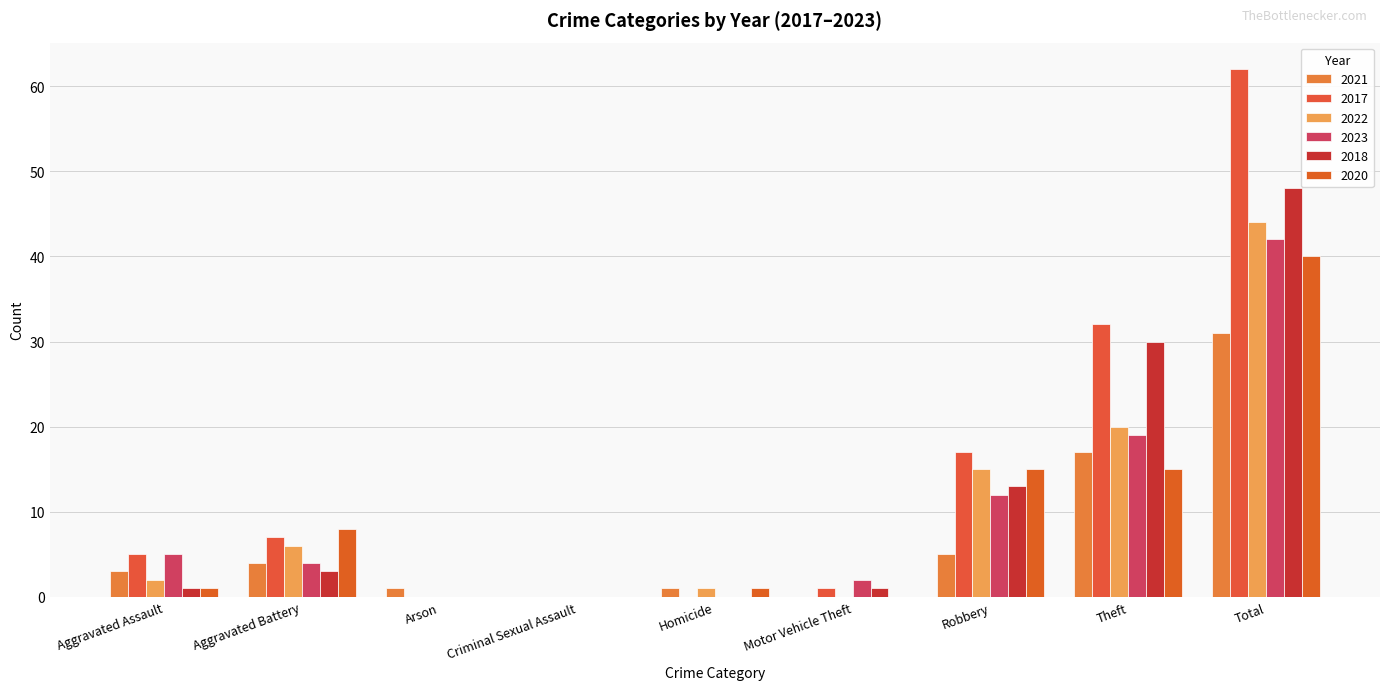

What is the spread (max minus min) of values at Homicide?

1